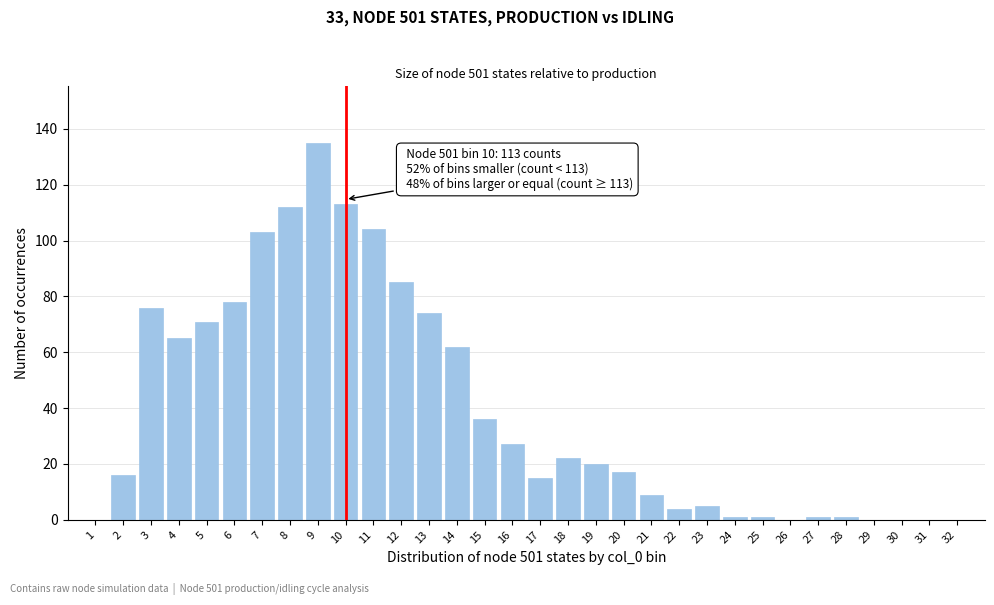

The chart shows a value of 62 at 14. True or false?

True